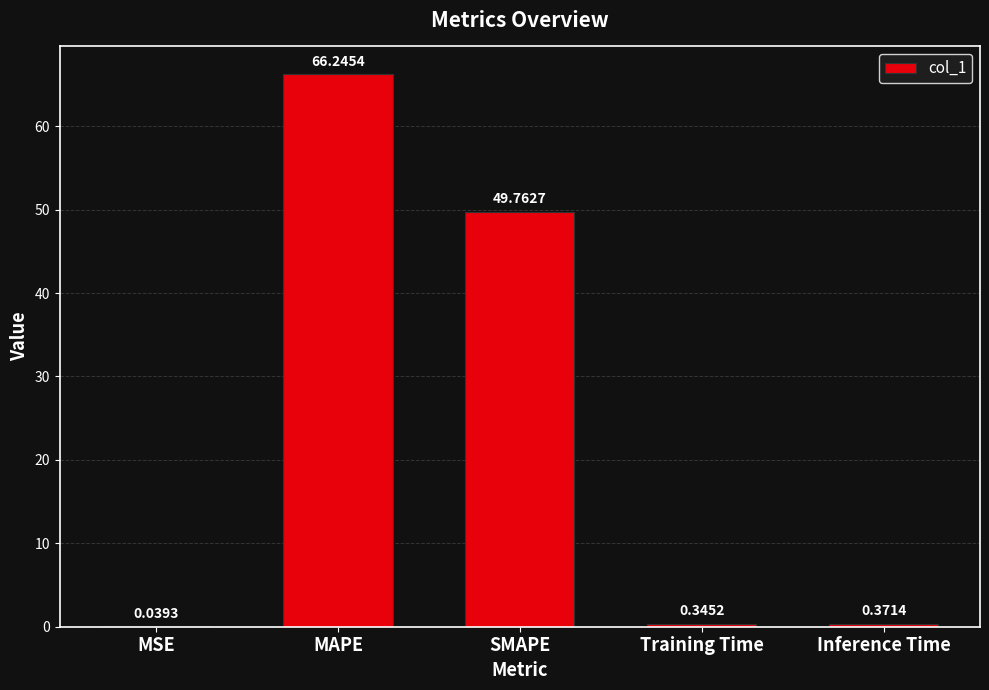

Between MAPE and SMAPE, which is larger?

MAPE